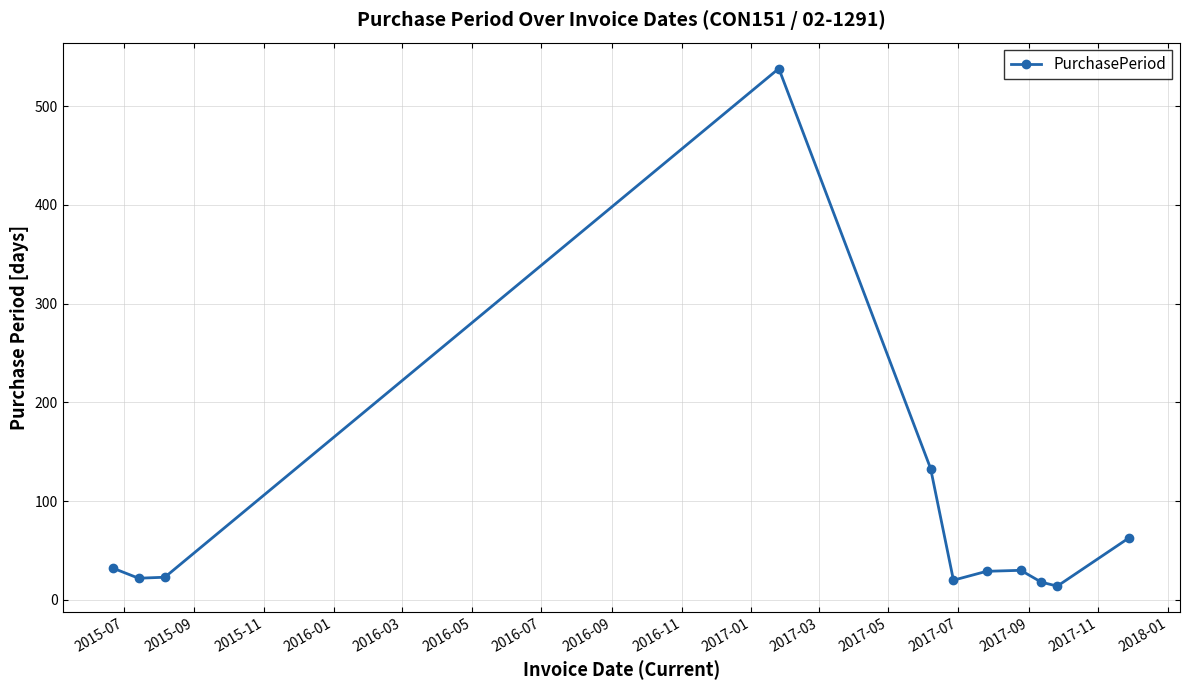

What is the sum of all values?

922